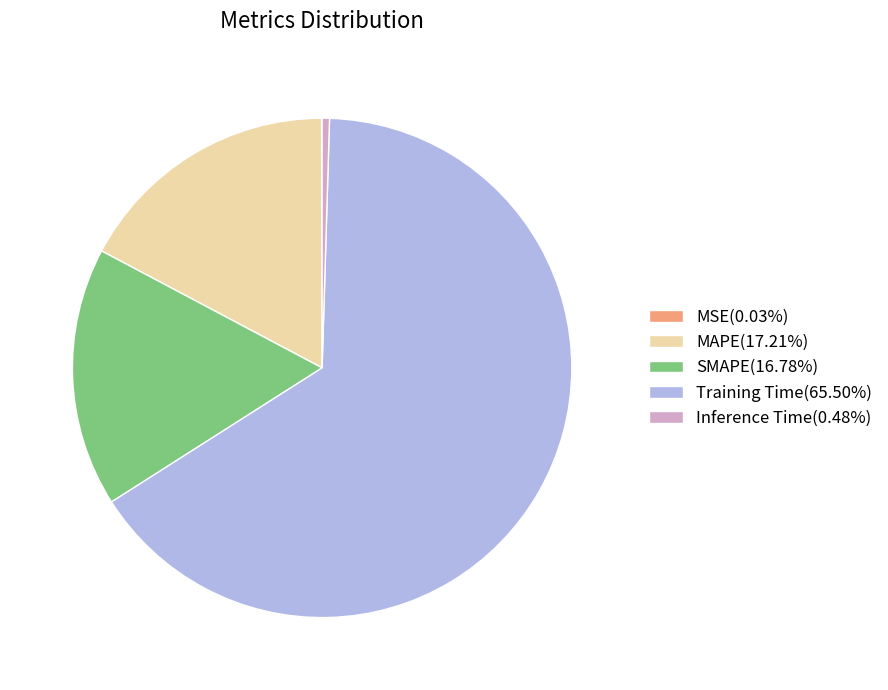

True or false: Training Time accounts for 66% of the total.

True